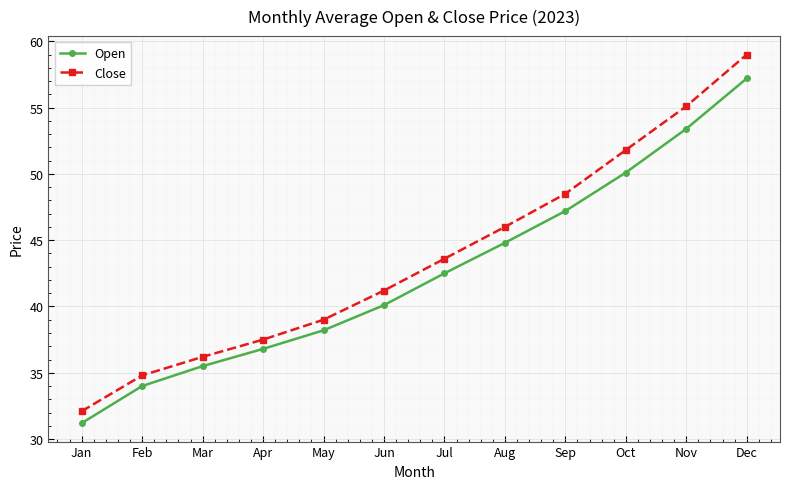

Rank the series by their maximum value, from lowest to highest.

Open, Close